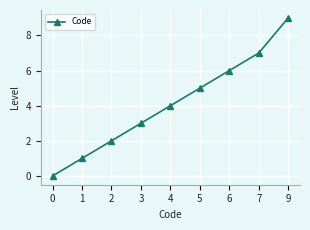

What is the difference between the values at 2 and 1?

1